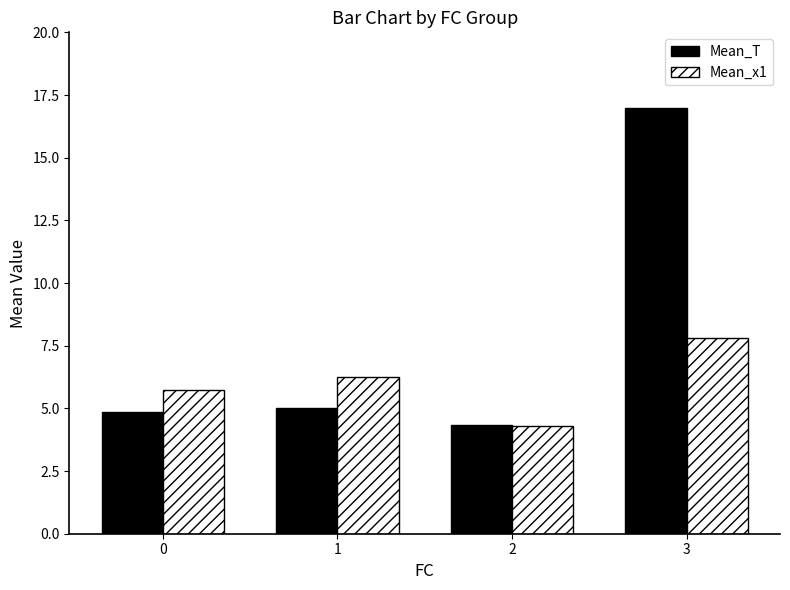

Reading left to right, list all the values displayed in this chart.

Mean_T: 0=4.9	1=5.0	2=4.3	3=17.0
Mean_x1: 0=5.7	1=6.2	2=4.3	3=7.8